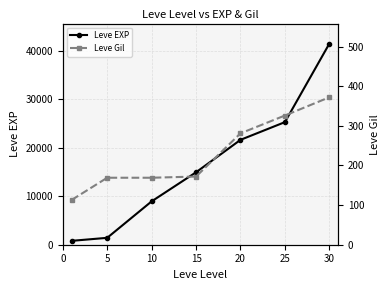

True or false: Leve Gil has more than 0 interior local peaks.

False